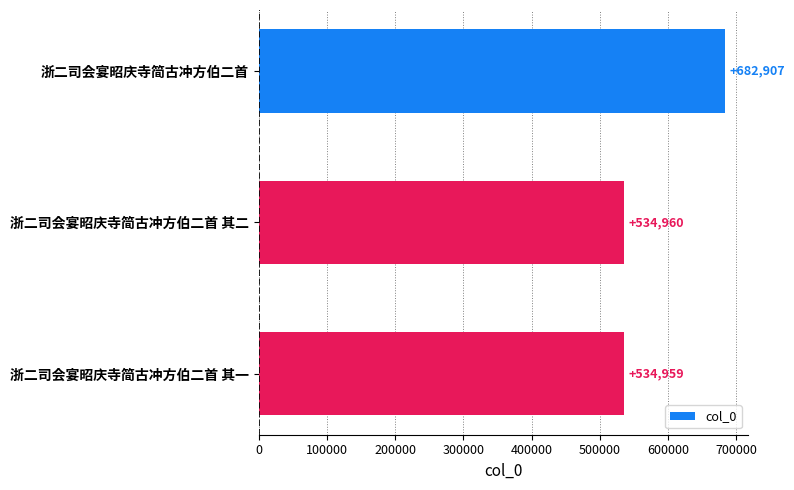

Is it true that the value at 浙二司会宴昭庆寺简古冲方伯二首 is 392136?

False